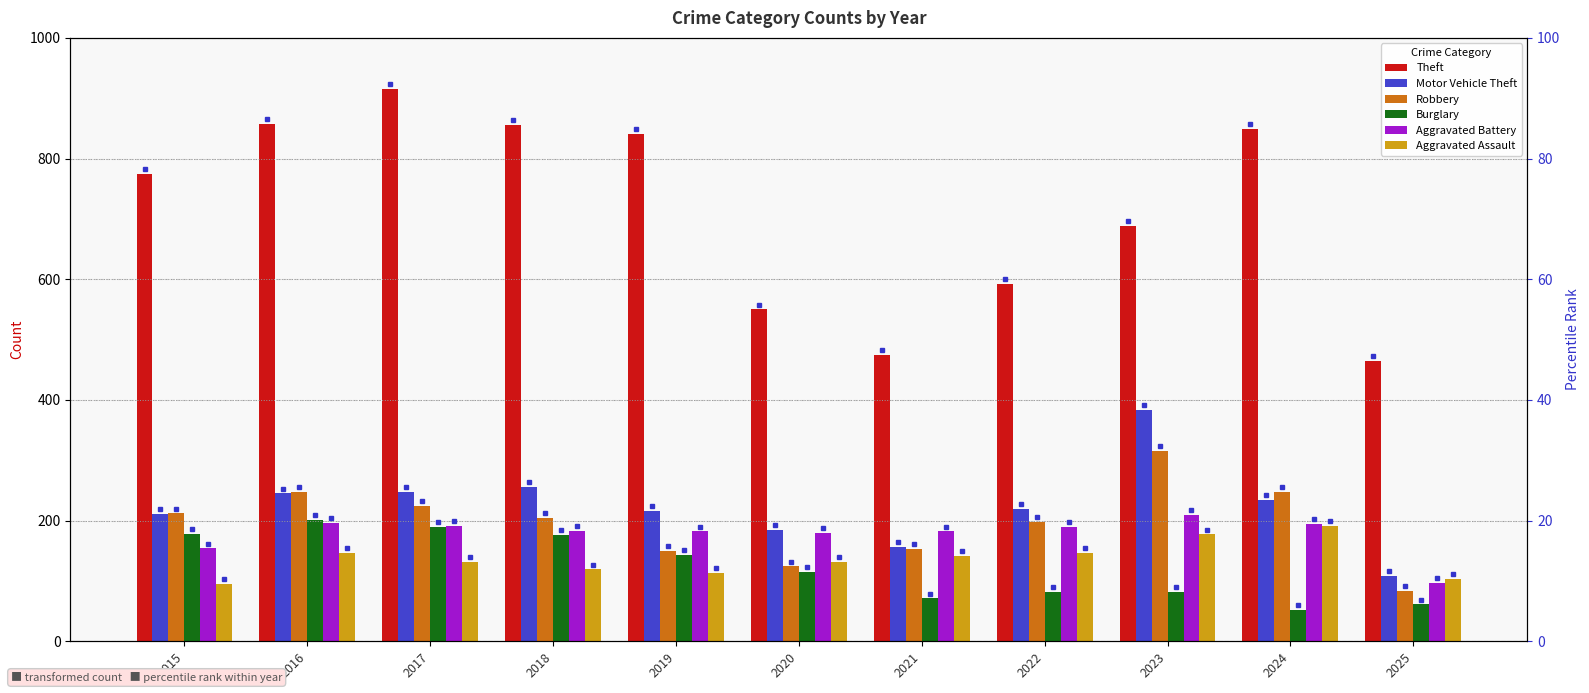

How many data points in Burglary are above 115?

5